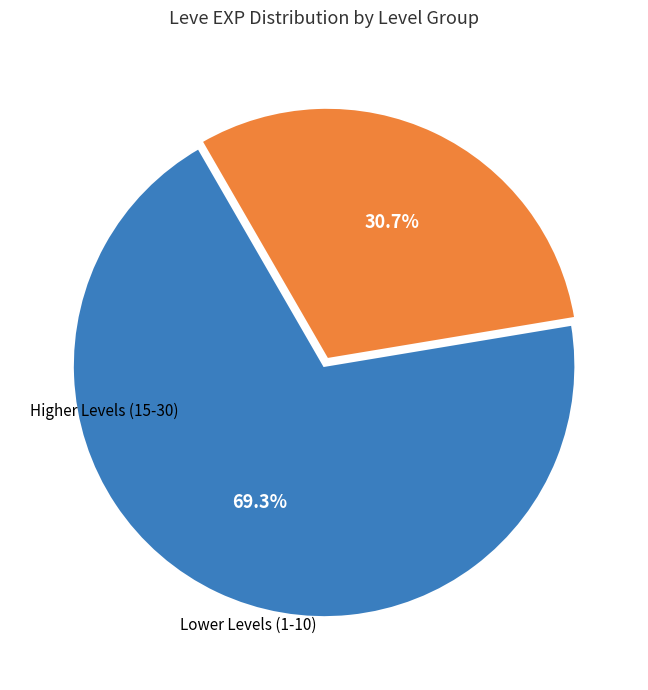

Does any single category account for the majority?

Yes